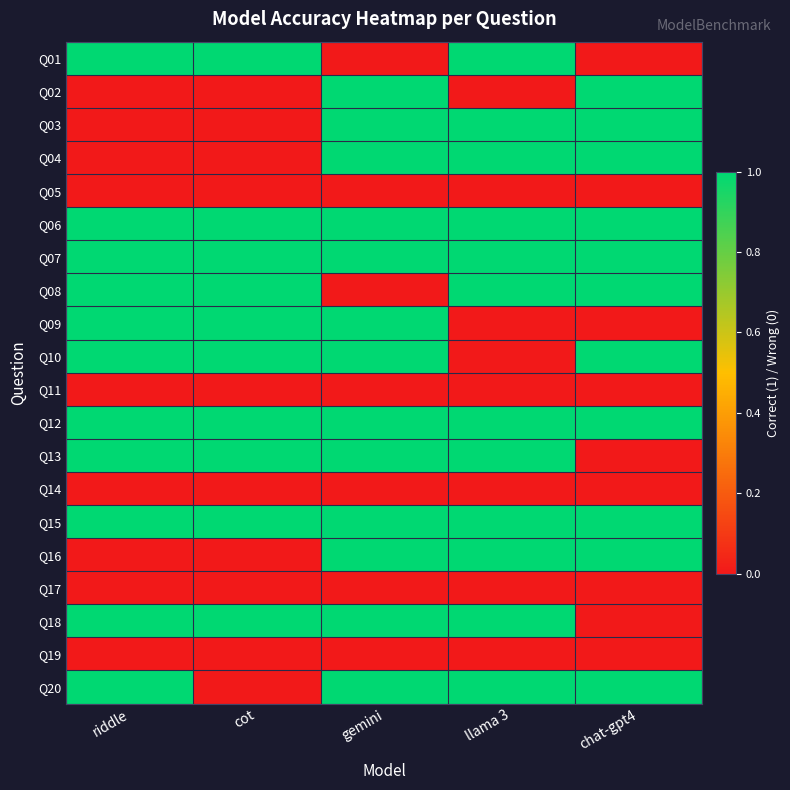

At gemini, list the series in order from largest to smallest.

Q02, Q03, Q04, Q06, Q07, Q09, Q10, Q12, Q13, Q15, Q16, Q18, Q20, Q01, Q05, Q08, Q11, Q14, Q17, Q19